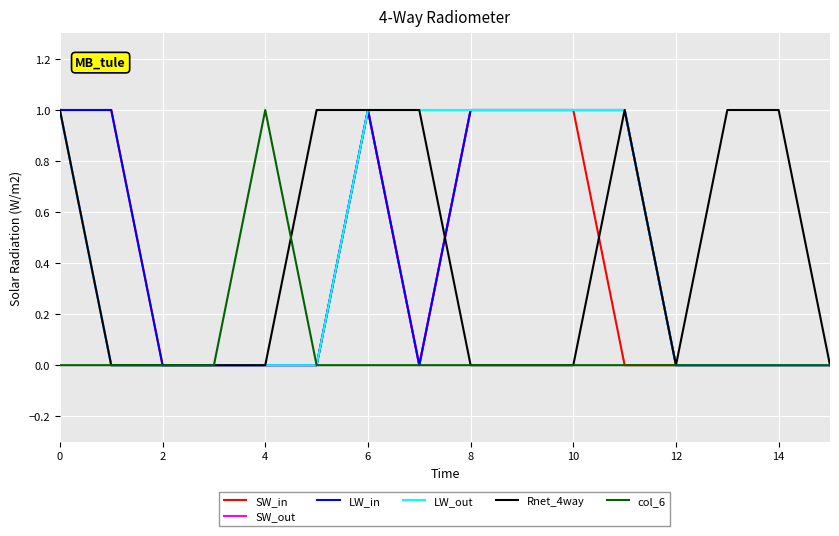

The Rnet_4way series shows 0 at 10. True or false?

True